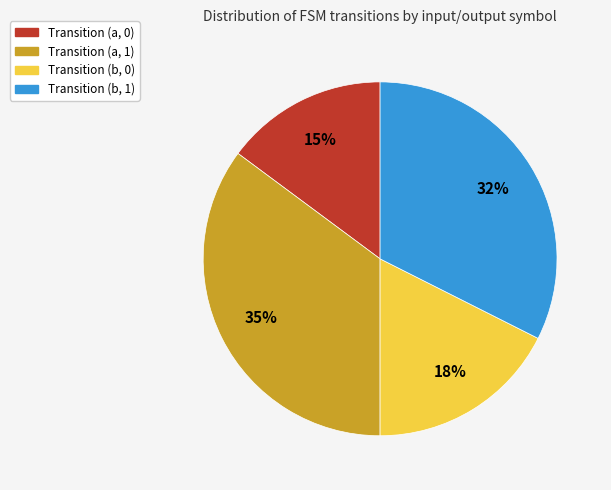

Is it true that Transition (a, 1) is 35% of the pie?

True